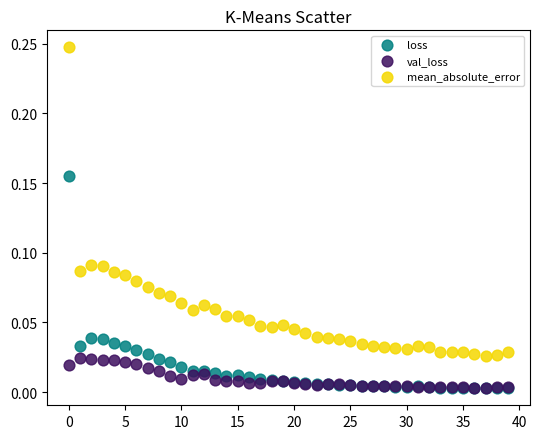

Which series contains the highest Y value?

mean_absolute_error